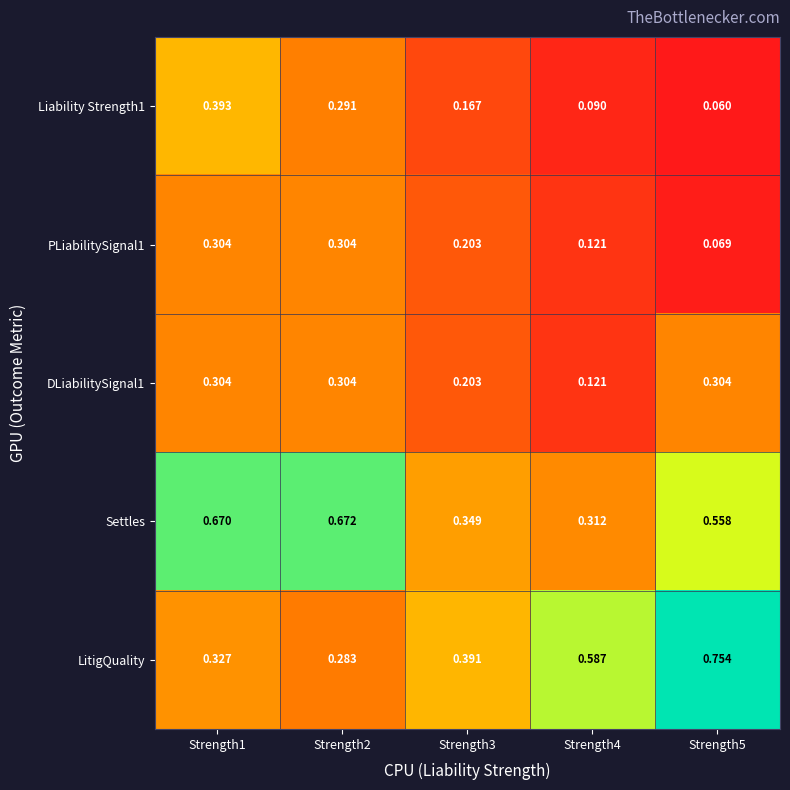

Which series changed the most between Strength1 and Strength3?

Settles